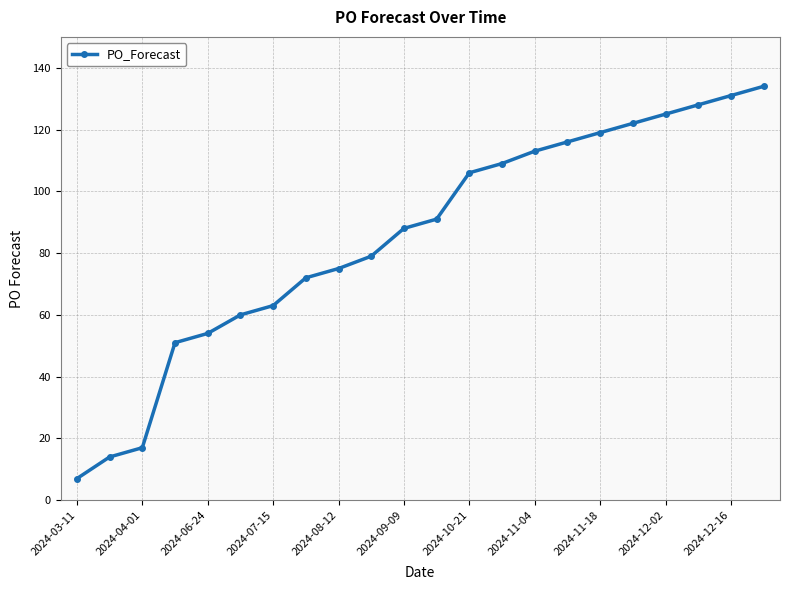

How many data points are less than 91?

11